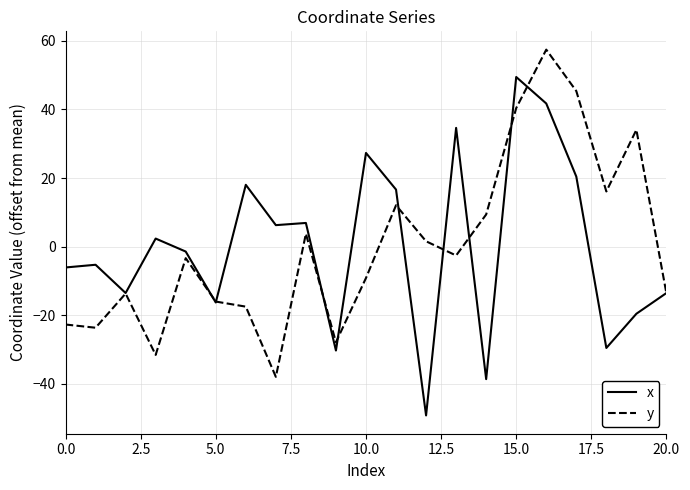

What is the highest value of the x series?

49.5